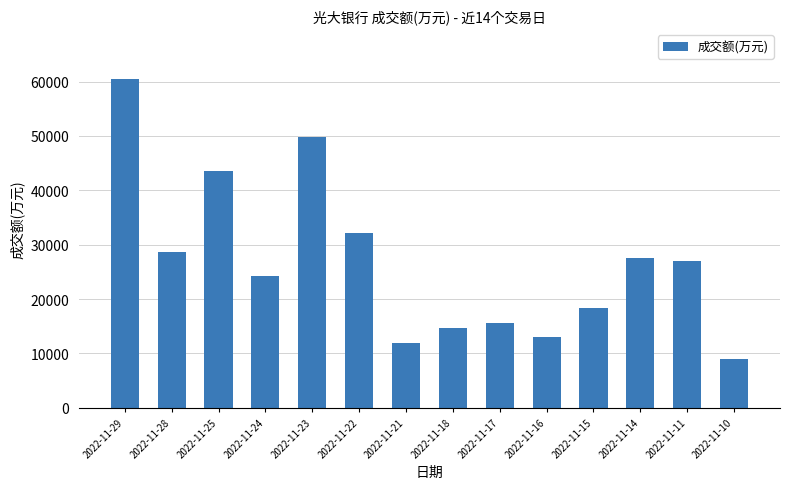

At which category does the chart reach its minimum across all series?

2022-11-10